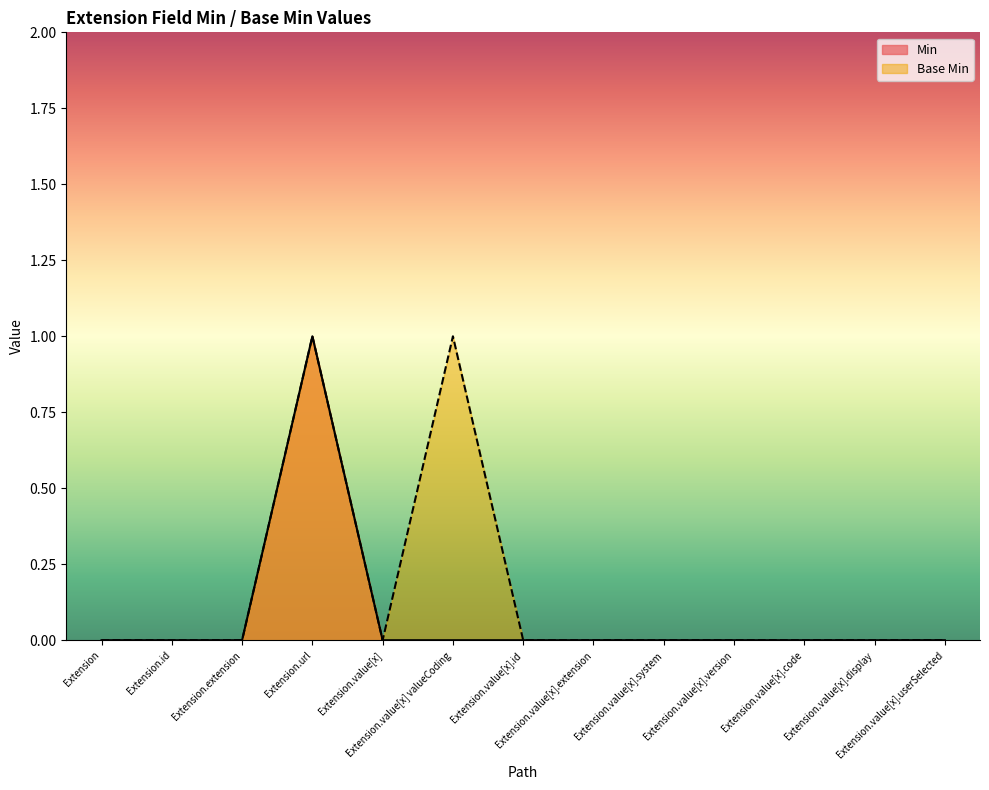

At Extension.value[x].system, list the series in order from largest to smallest.

Min, Base Min